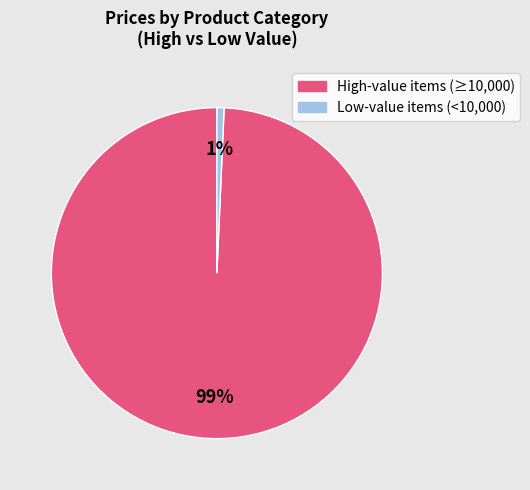

To the nearest percent, what is the average slice percentage?

50%